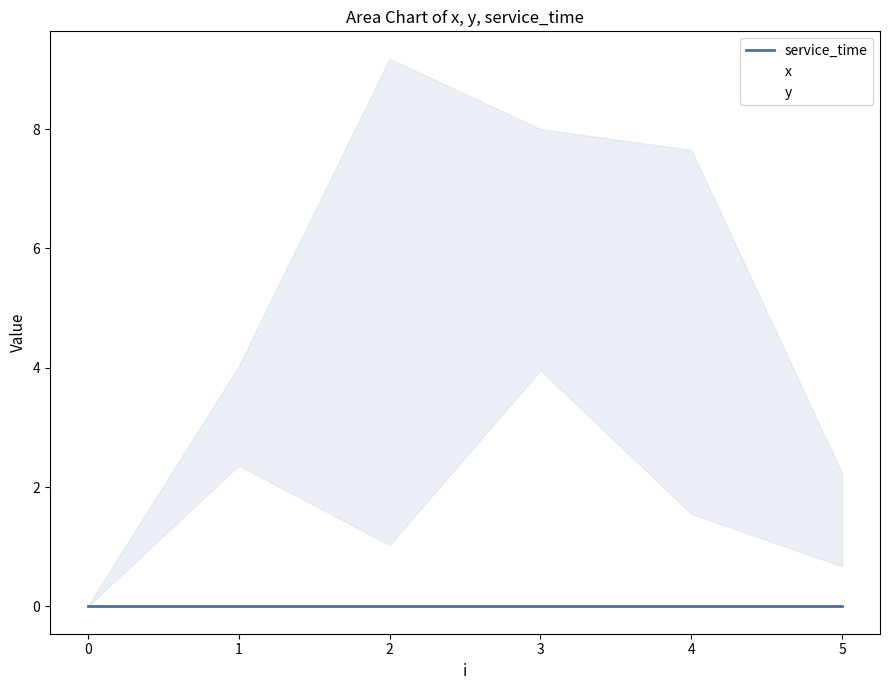

What is the sum of all y values?

9.6